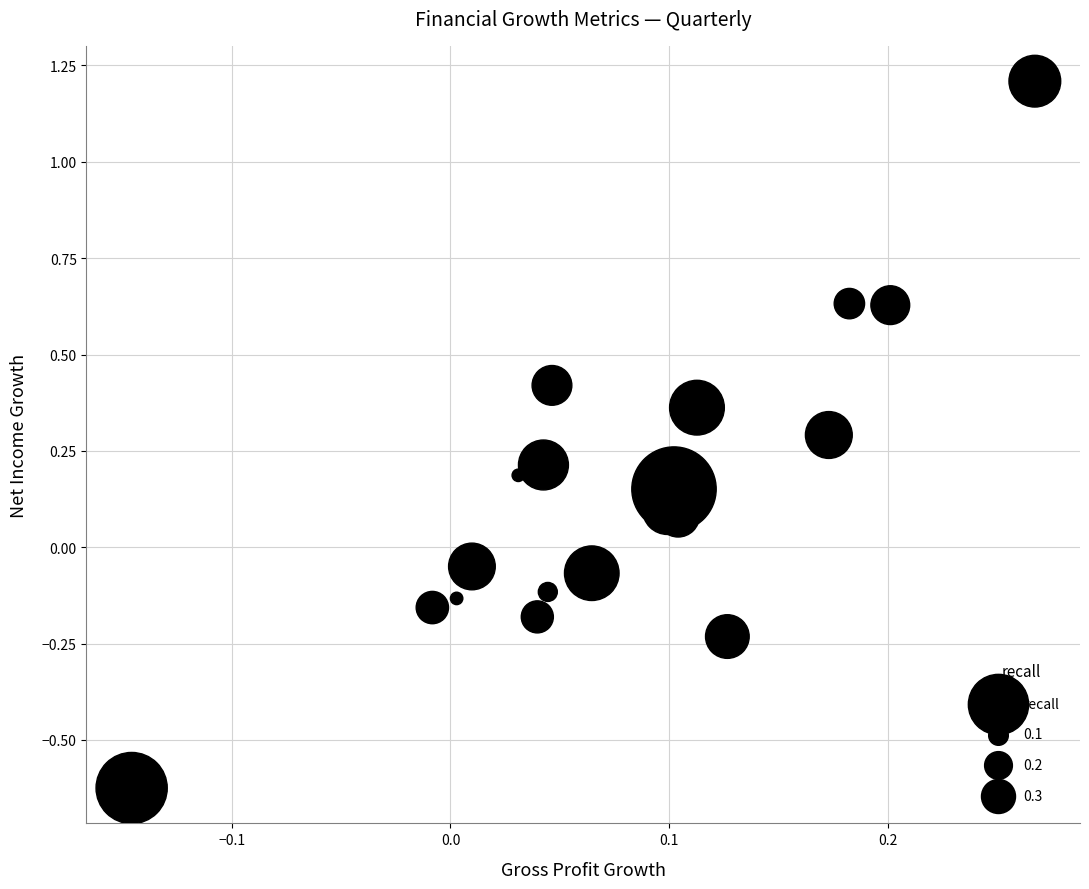

What is the range of Y values (max minus min)?

1.8